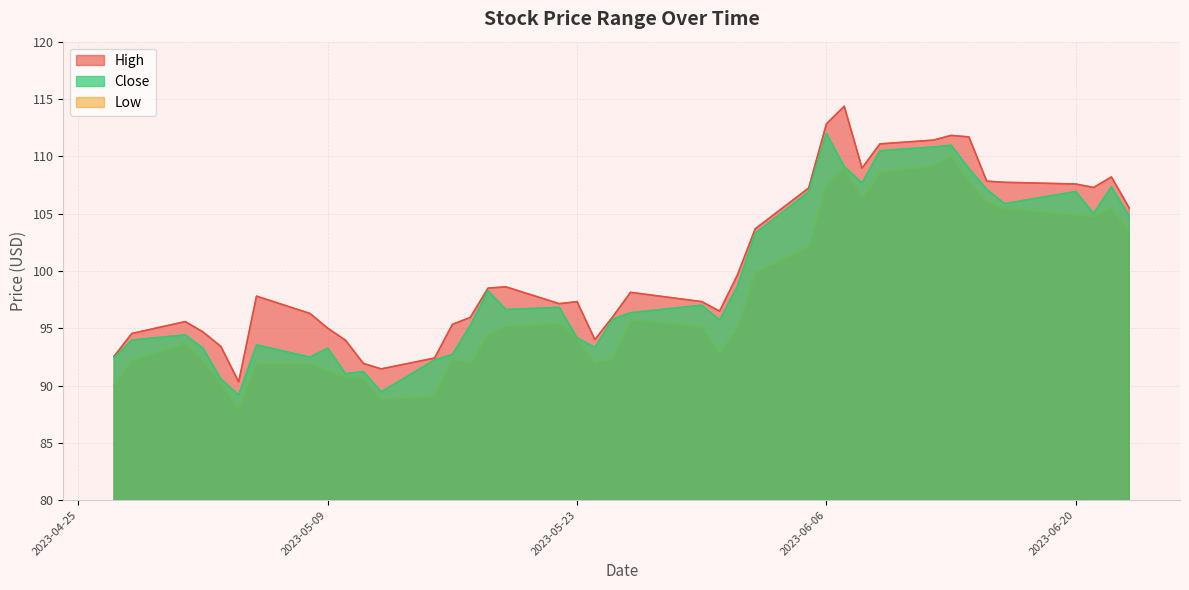

Which series has the largest range (max minus min)?

High